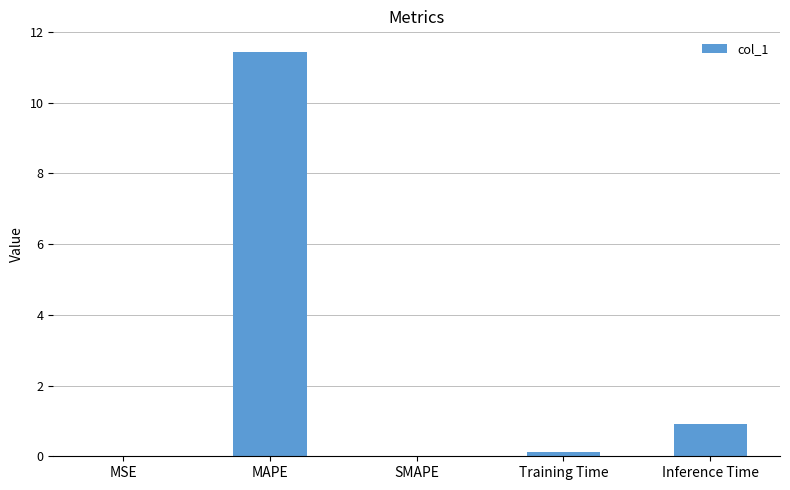

At which label is the value closest to 5?

Inference Time